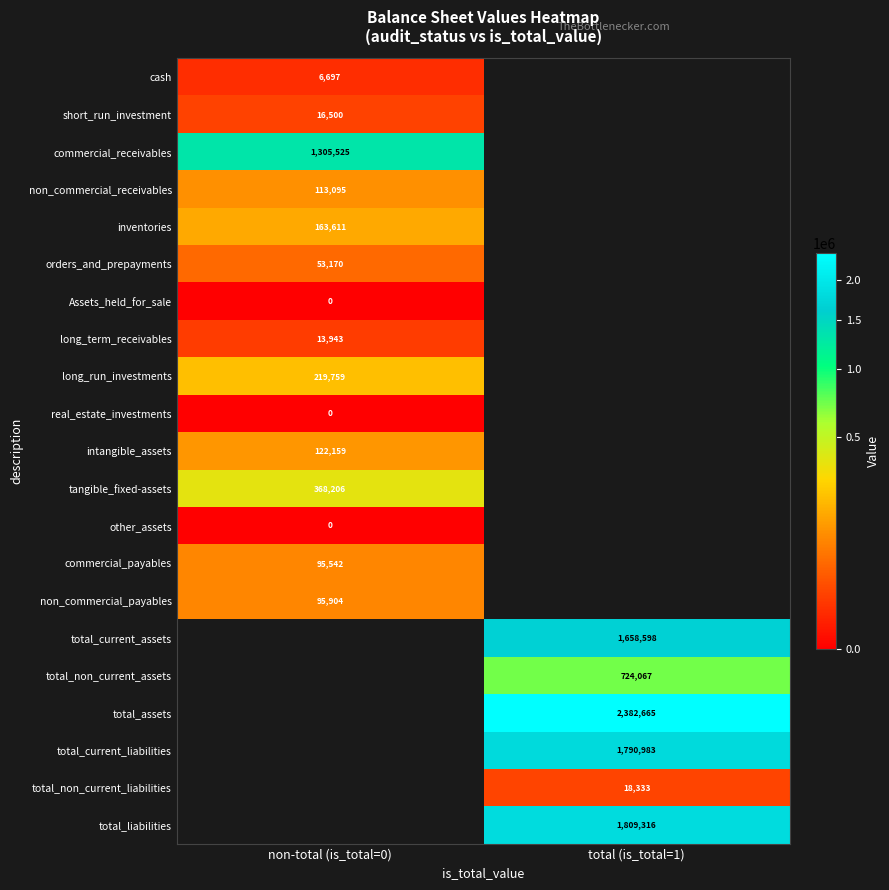

True or false: long_term_receivables has a value of 9501 at non-total (is_total=0).

False